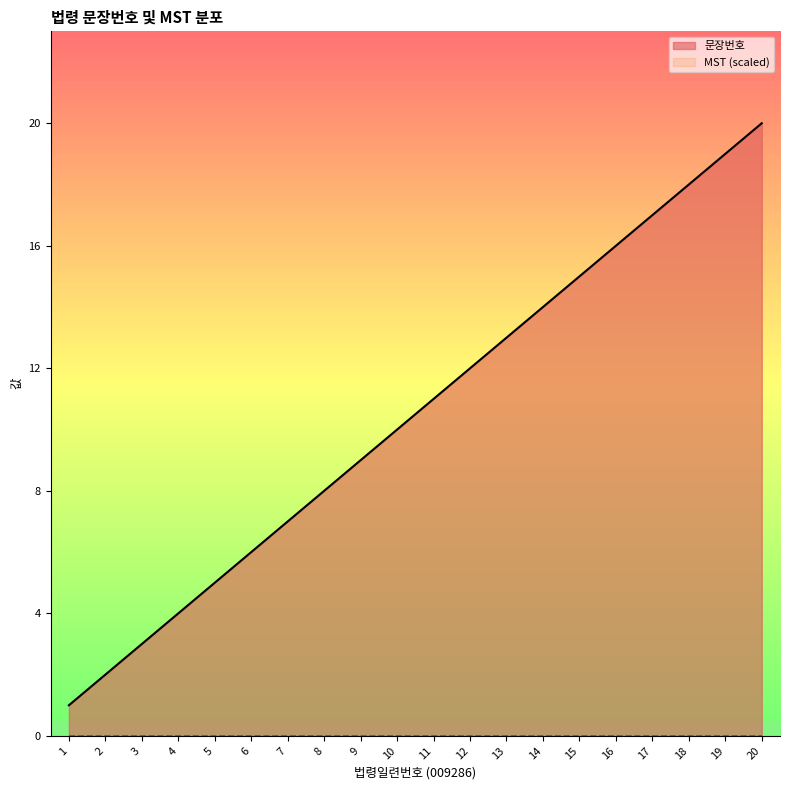

Count the number of values greater than 11.

9